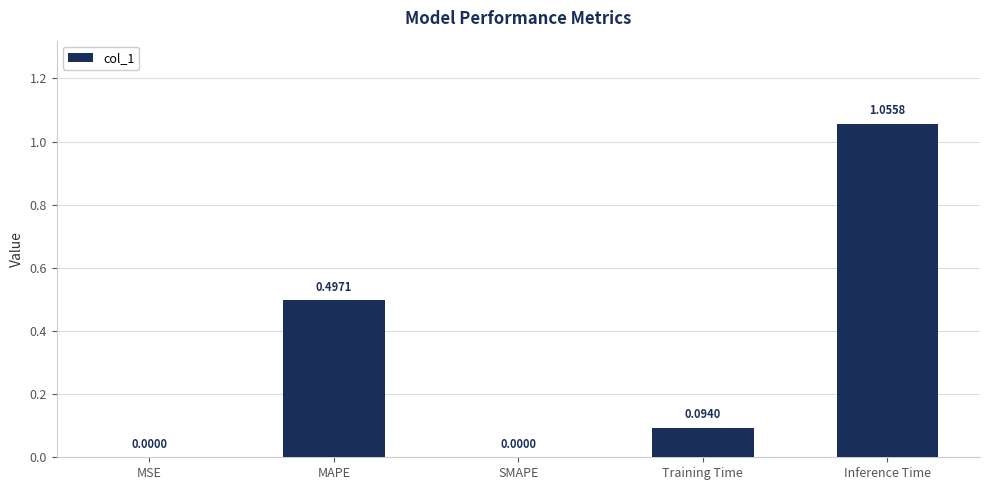

What is the change in value from MSE to MAPE?

+0.5